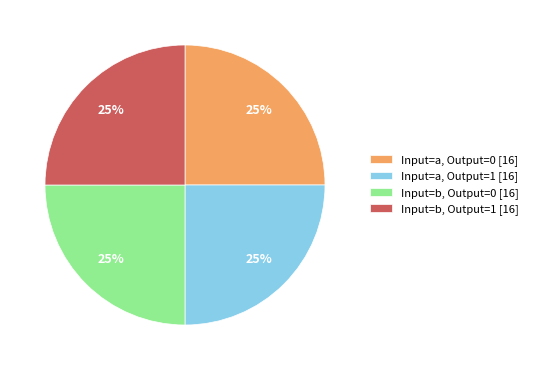

Does Input=b, Output=0 [16] represent more than half of the total?

No